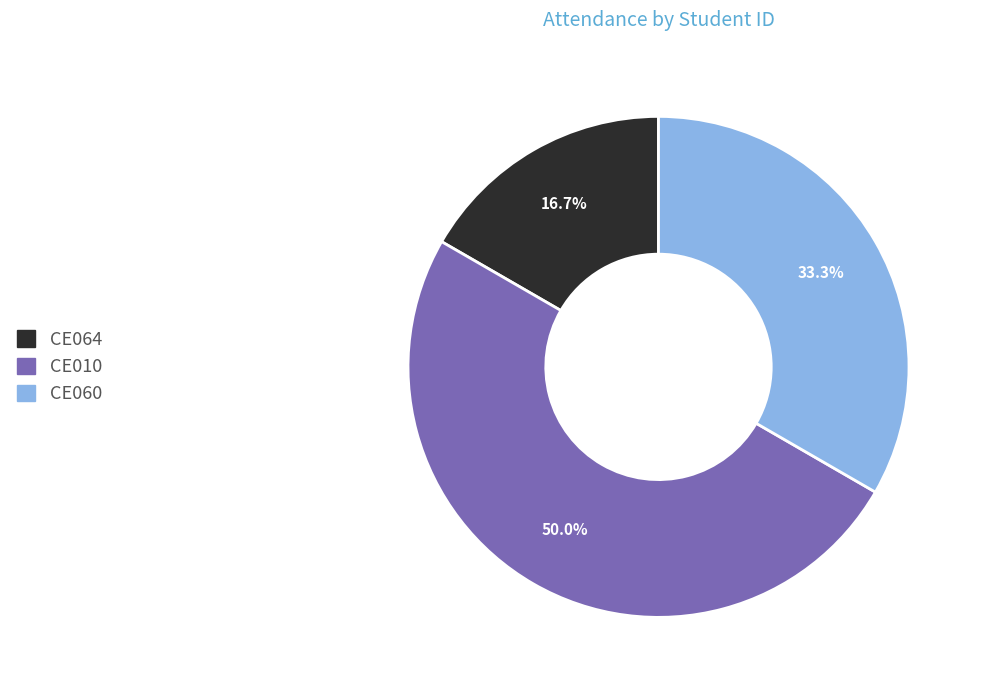

What is the ratio of the value at CE010 to the value at CE064?

3.0